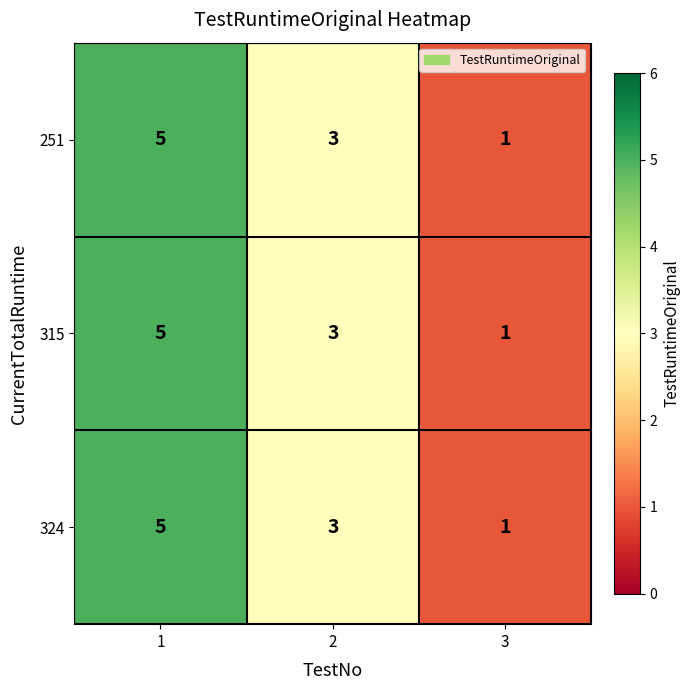

What value does the 324 series have at 1?

5